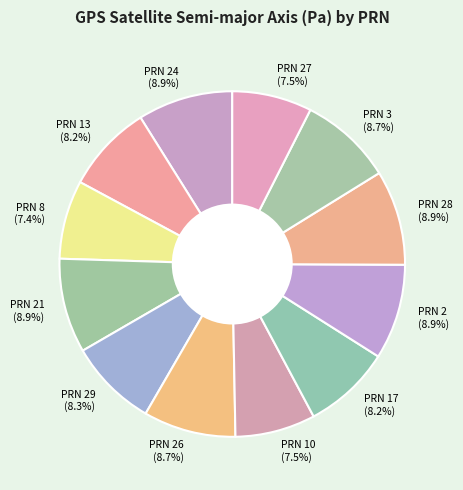

What percentage is the PRN 28 slice, to the nearest percent?

9%